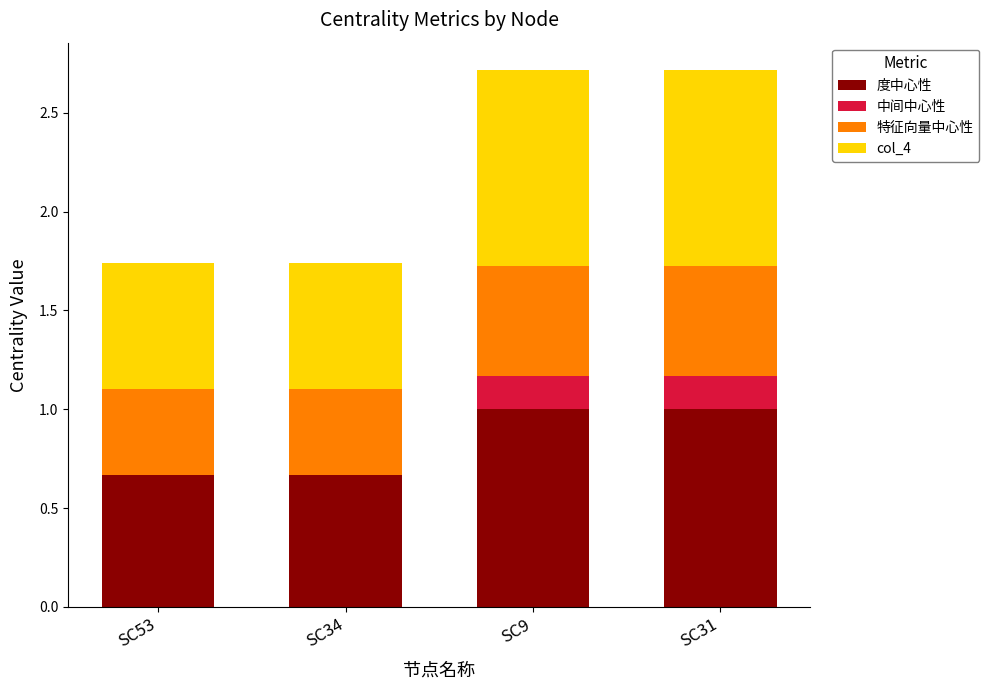

What is the total value across all series at SC31?

2.7